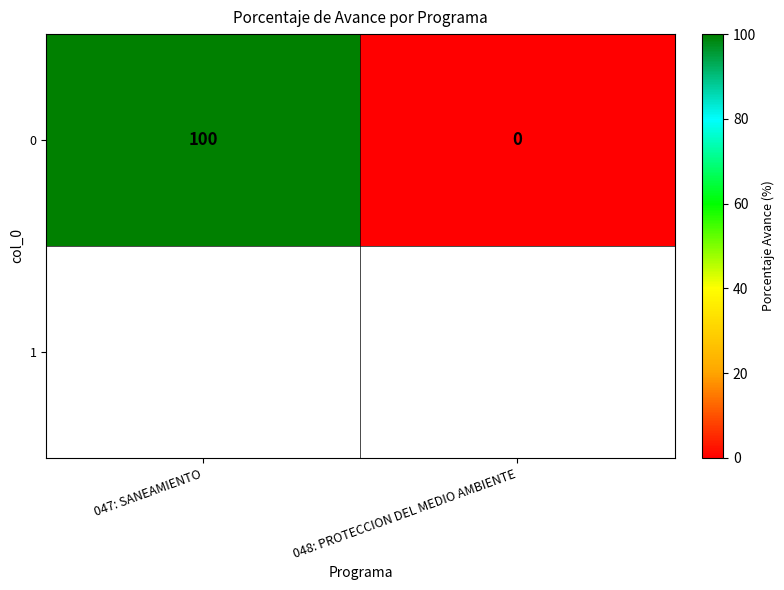

Reading left to right, what are all the values shown in this chart?

047: SANEAMIENTO=100	048: PROTECCION DEL MEDIO AMBIENTE=0